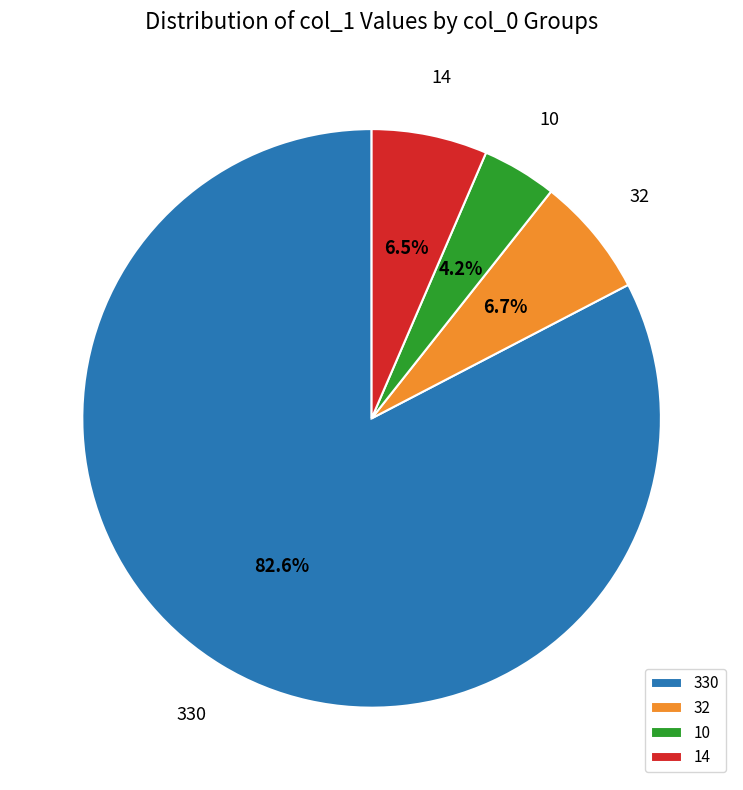

How many slices are in this pie chart?

4